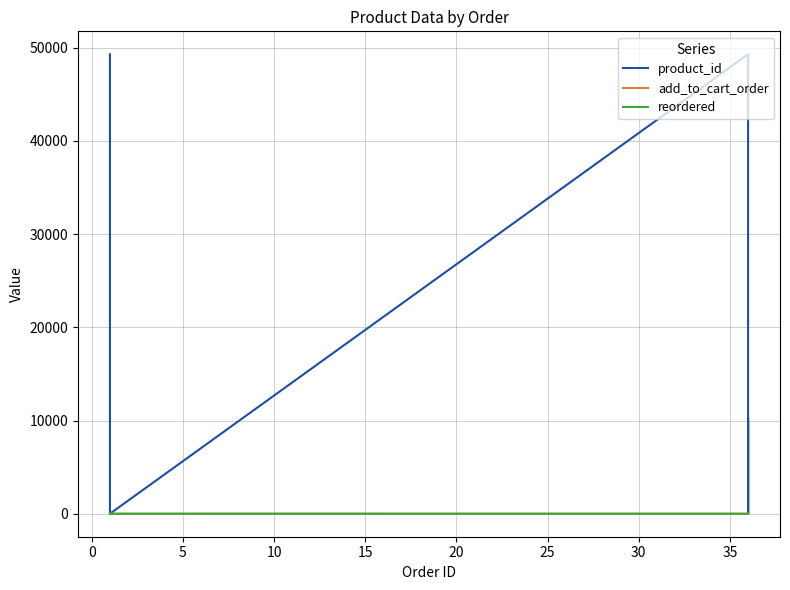

What is the value of the add_to_cart_order point at the 7th from the left?

3